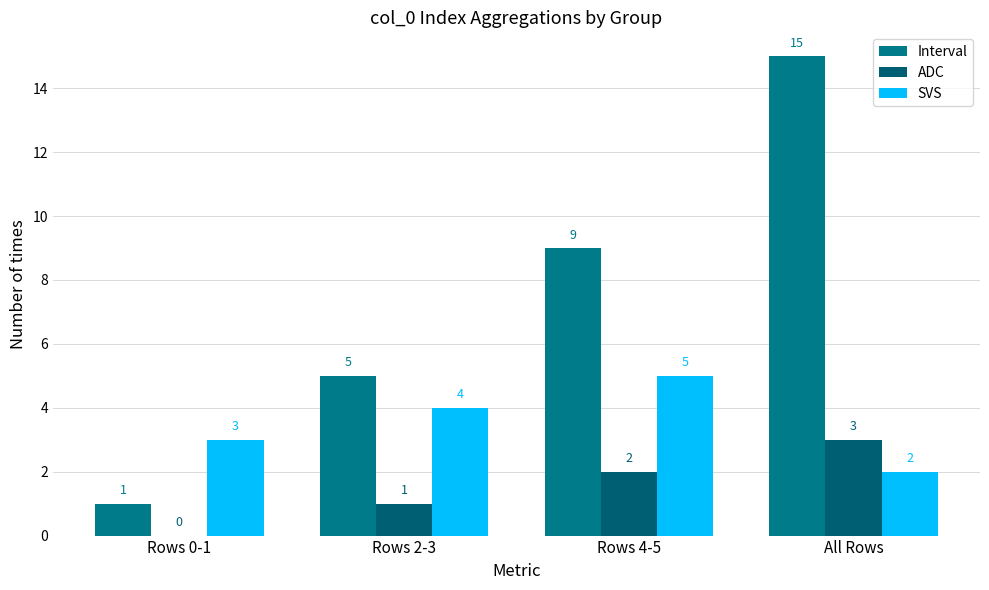

What is the sum of all SVS values?

14